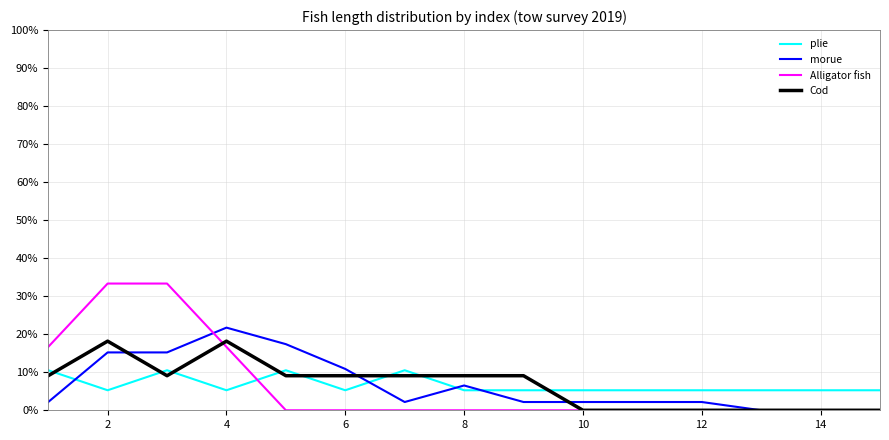

True or false: plie and morue cross at least once.

True